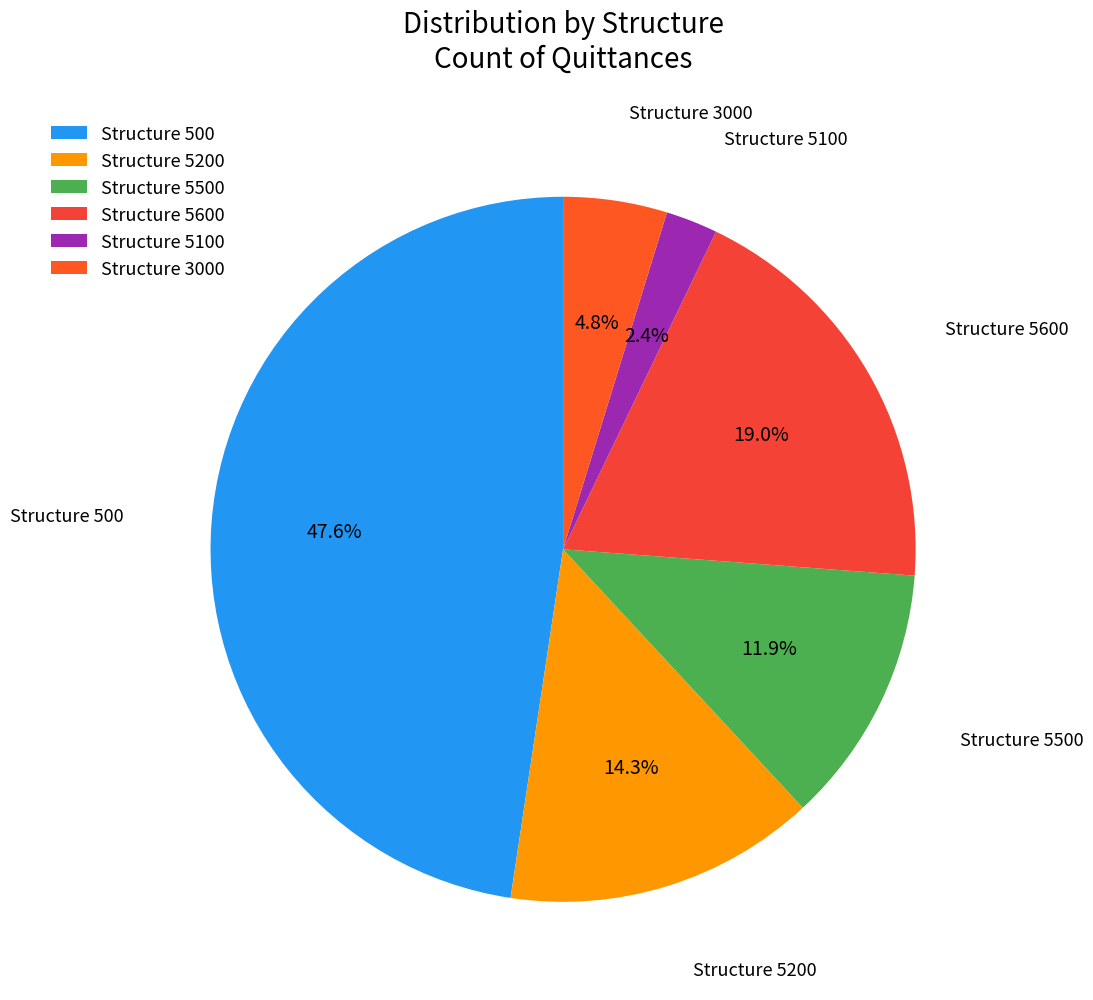

Which category has the biggest portion of the pie?

Structure 500